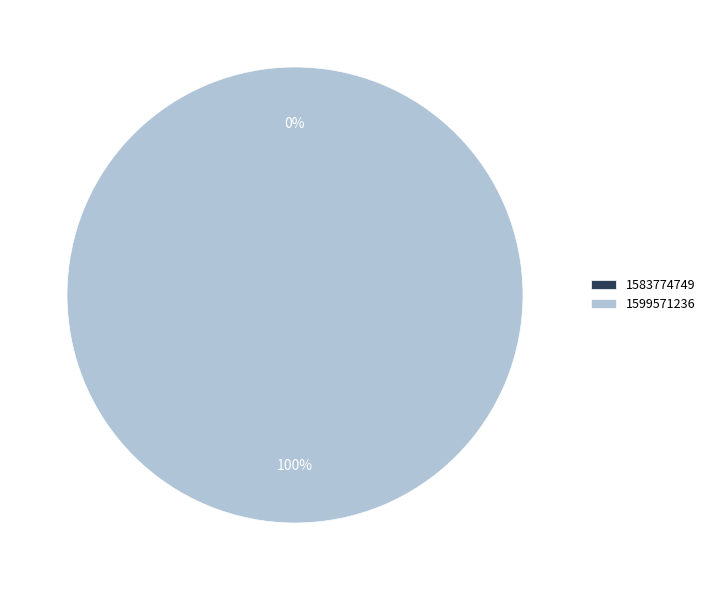

To the nearest percent, what is the average slice percentage?

50%